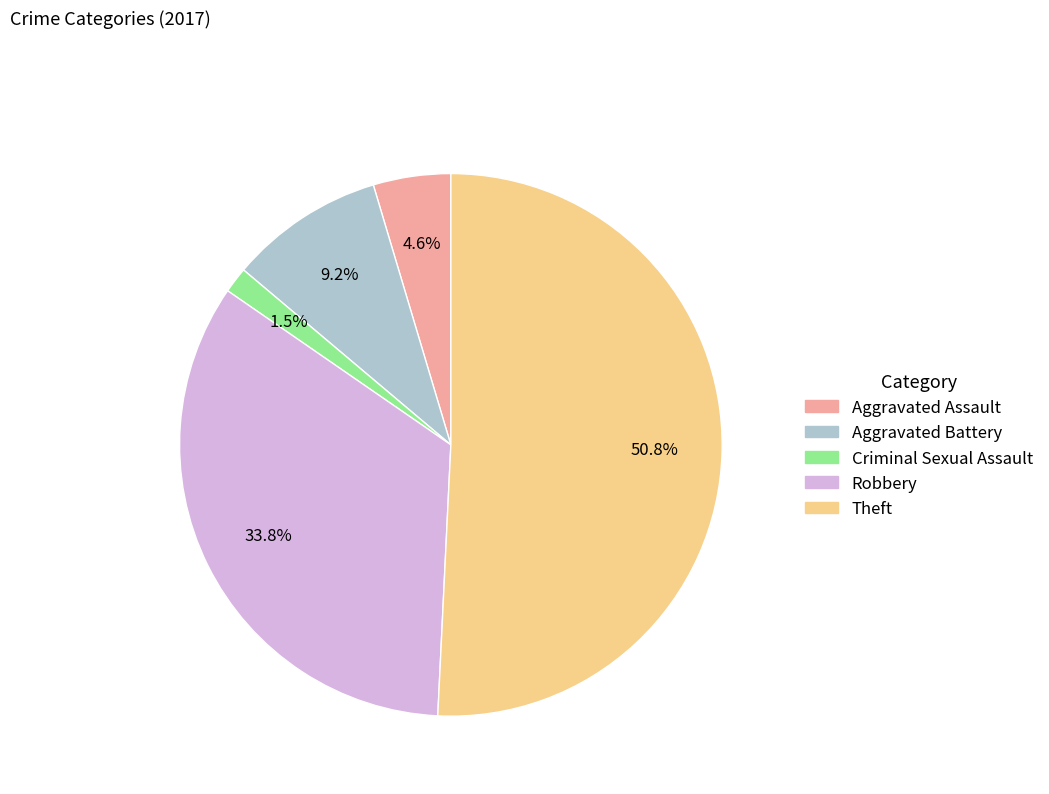

How many slices are in this pie chart?

5